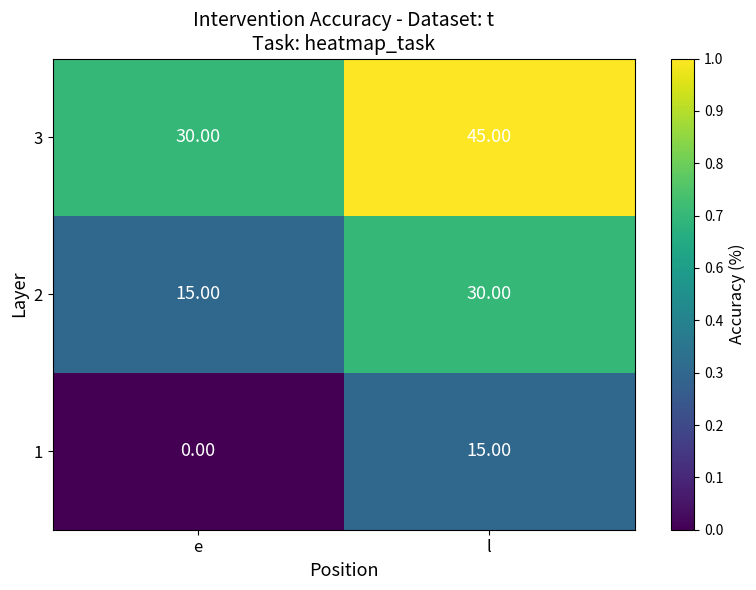

What is the difference between the maximum and minimum values in the 1 series?

15